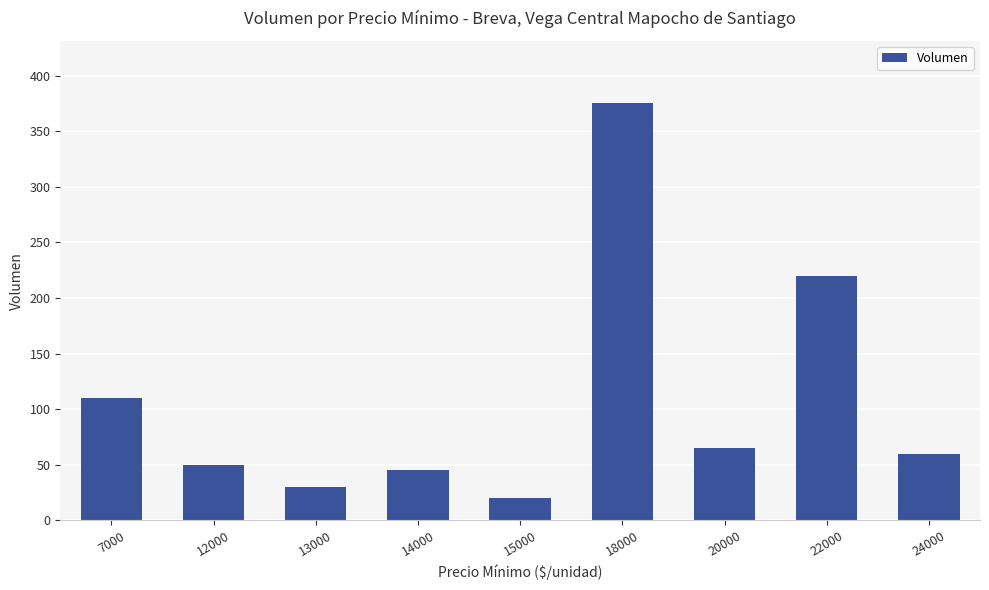

What is the value of the 9th bar from the left?

60